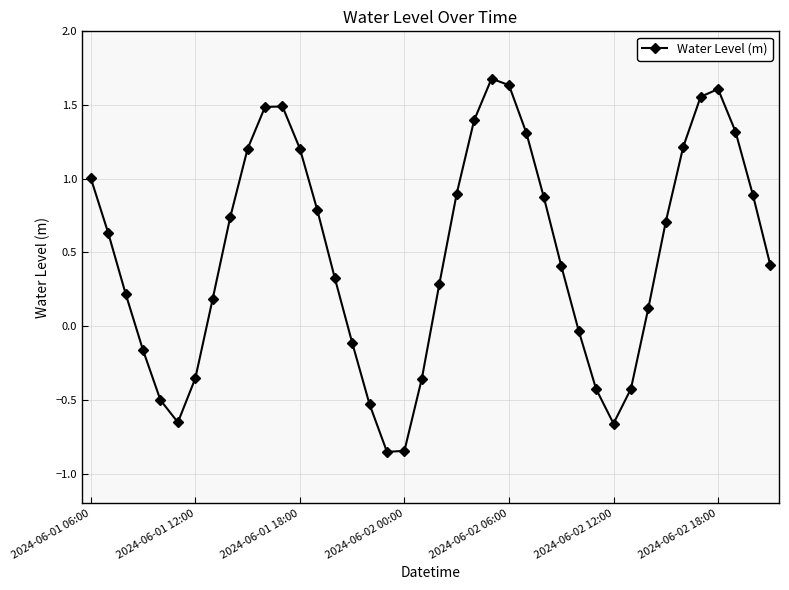

How many points are lower than both their immediate neighbors (excluding endpoints)?

3